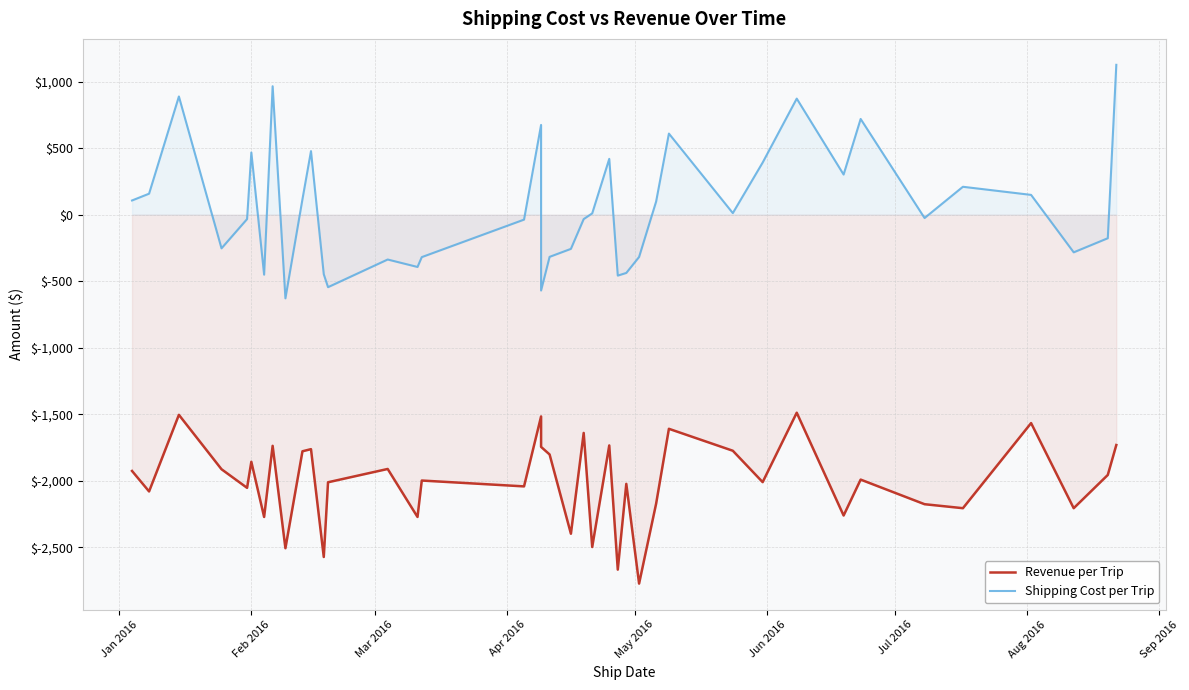

What is the sum of all Shipping Cost per Trip values?

2461